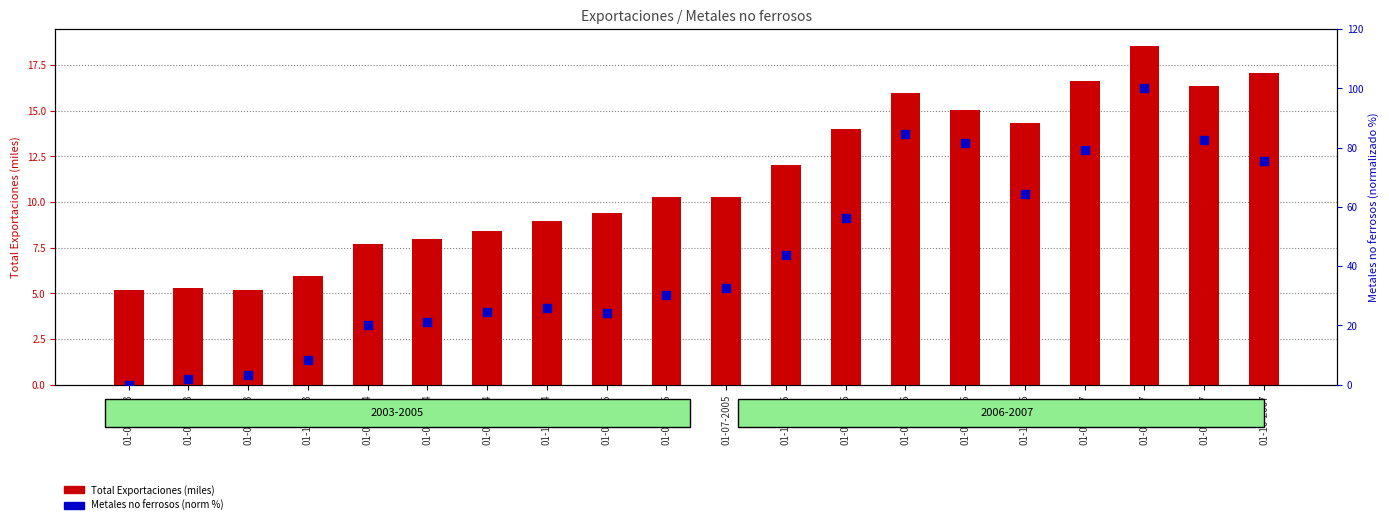

Is the value of Total Exportaciones (miles) at 01-10-2004 greater than the value of Metales no ferrosos (norm %) at 01-10-2006?

No